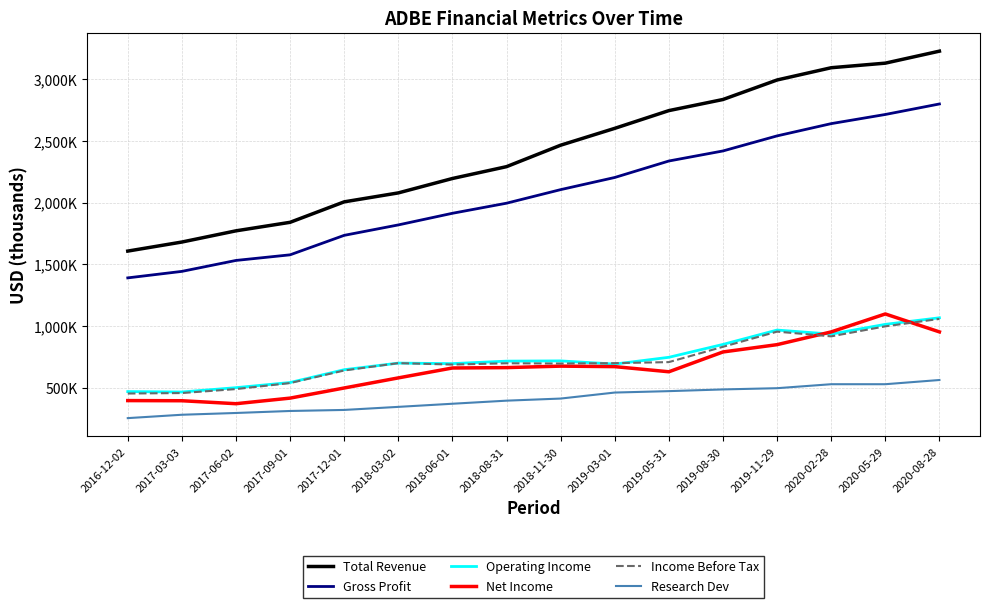

True or false: Gross Profit has more than 2 interior local peaks.

False